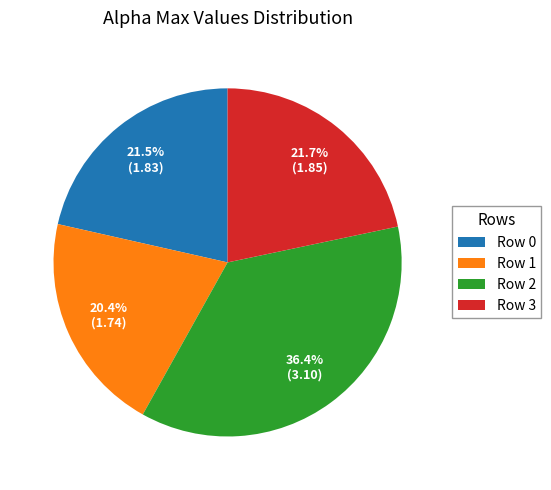

Approximately how many times larger is the value at Row 0 compared to Row 2?

0.6